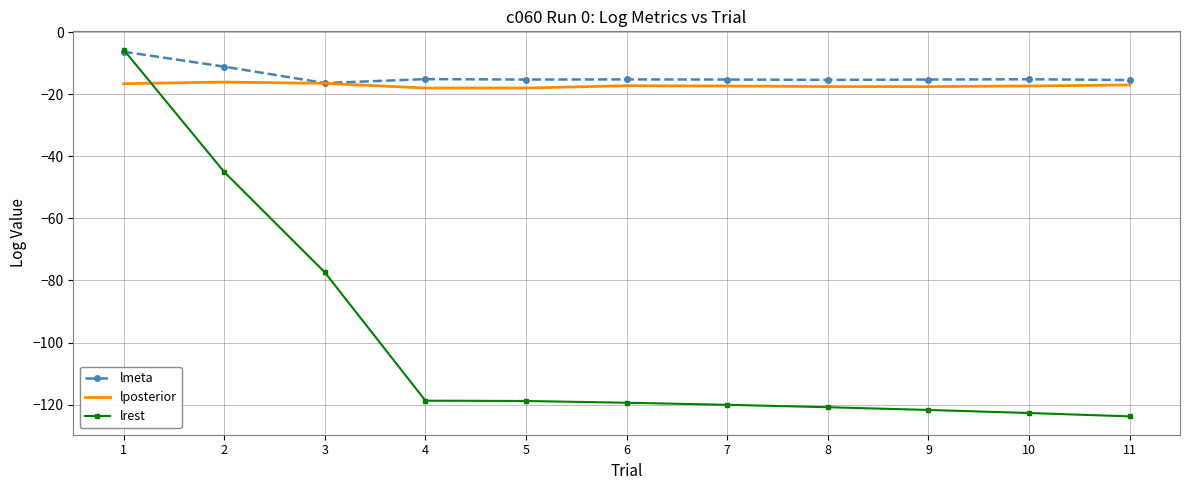

What is the greatest value displayed?

-5.7